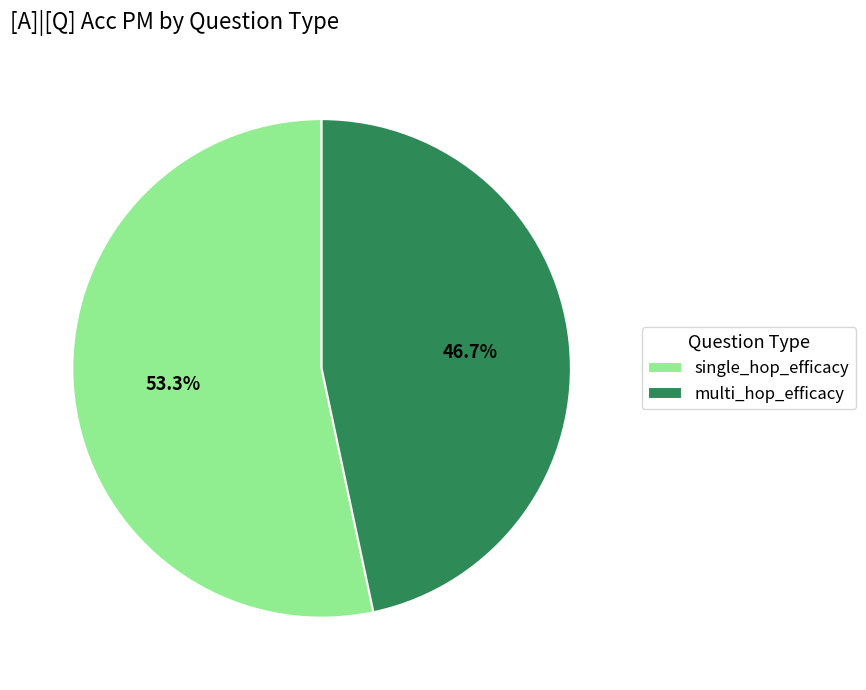

To the nearest percent, what portion does single_hop_efficacy represent?

53%